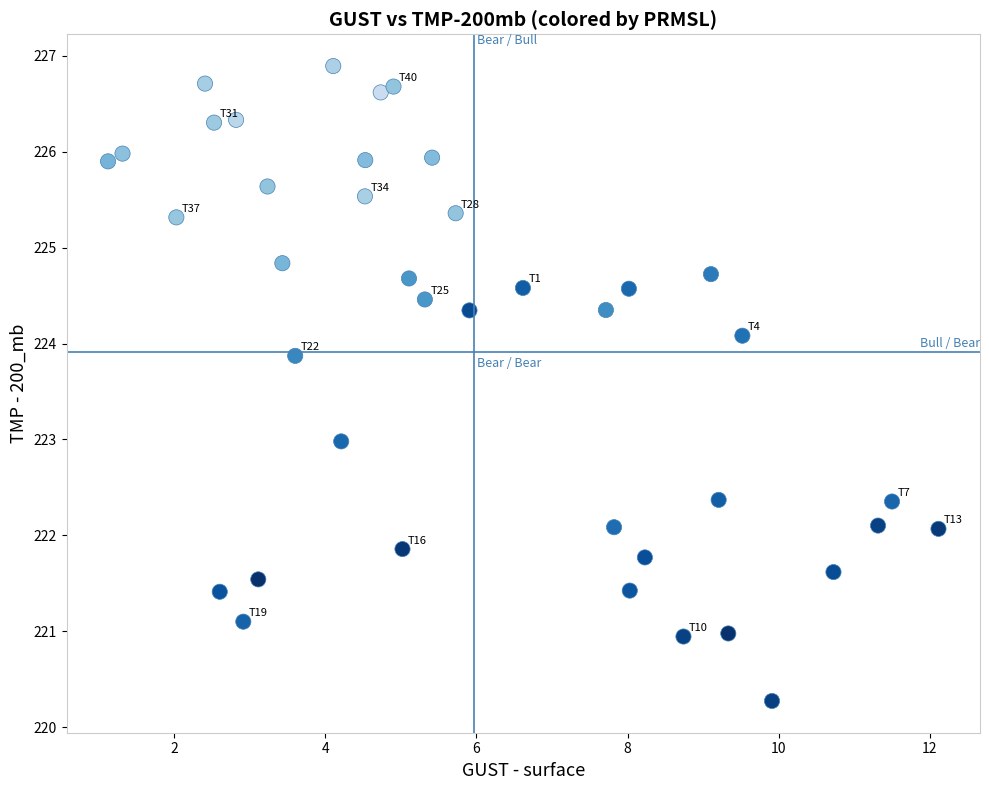

What is the range of X values (max minus min)?

11.0